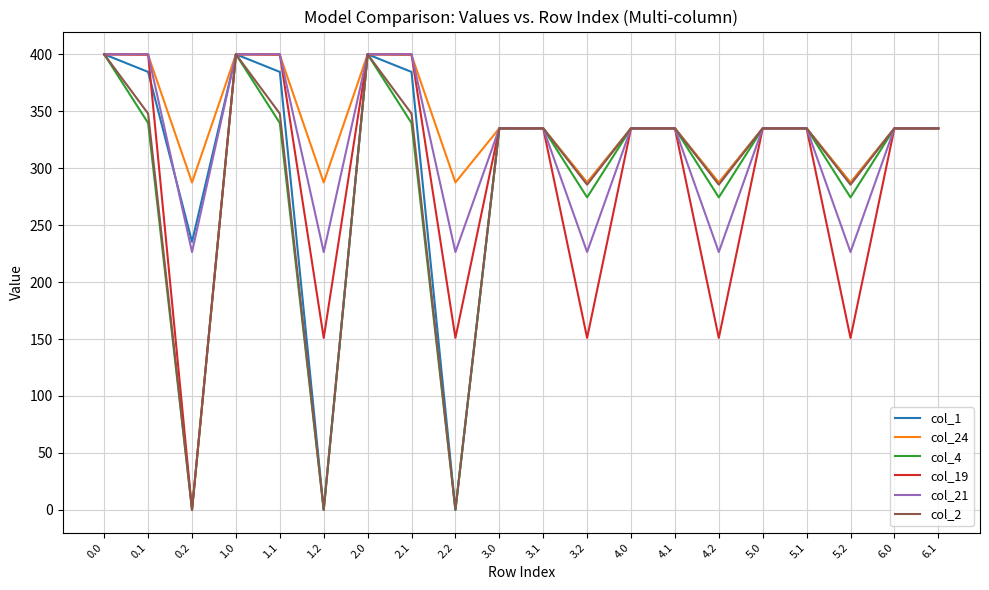

The value of col_1 at 6.0 is 335.0. True or false?

True